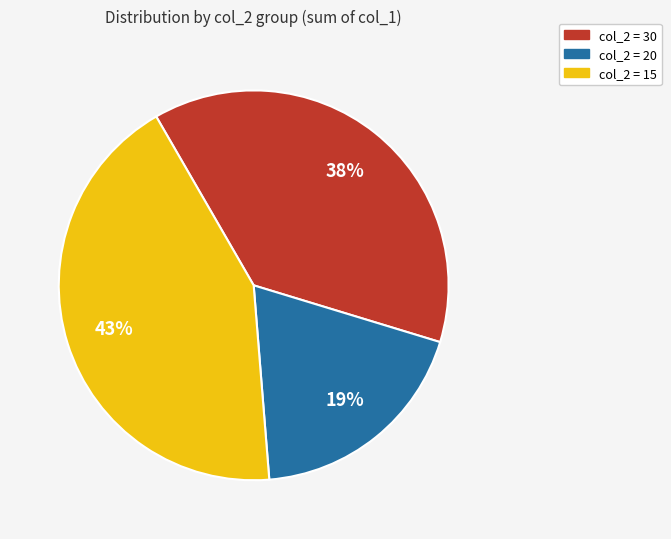

To the nearest percent, what is the average slice percentage?

33%